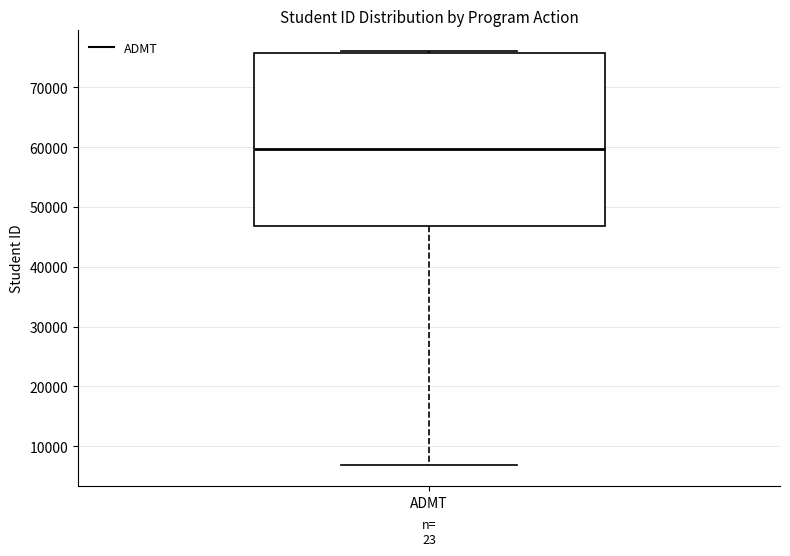

Read this box plot against the y-axis: the position of the median line, the range covered by the box, and the ends of both whiskers. The values are not printed on the chart, so give them approximately, as read against the axis.

median 60000, box 47000 to 76000, whiskers 7000 to 76000